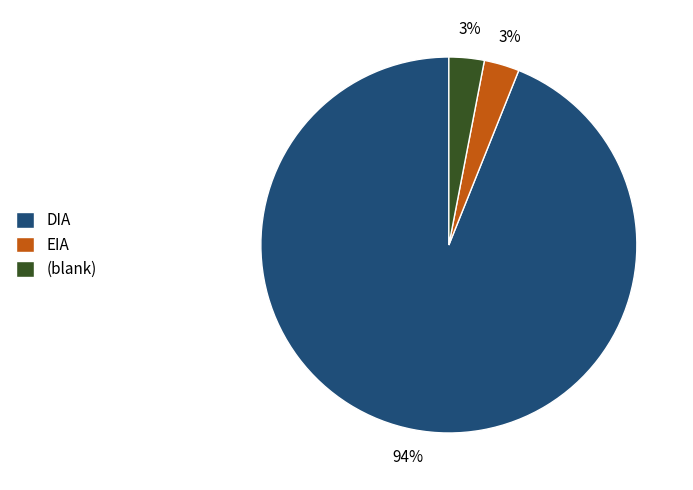

To the nearest percent, what is the average slice percentage?

33%